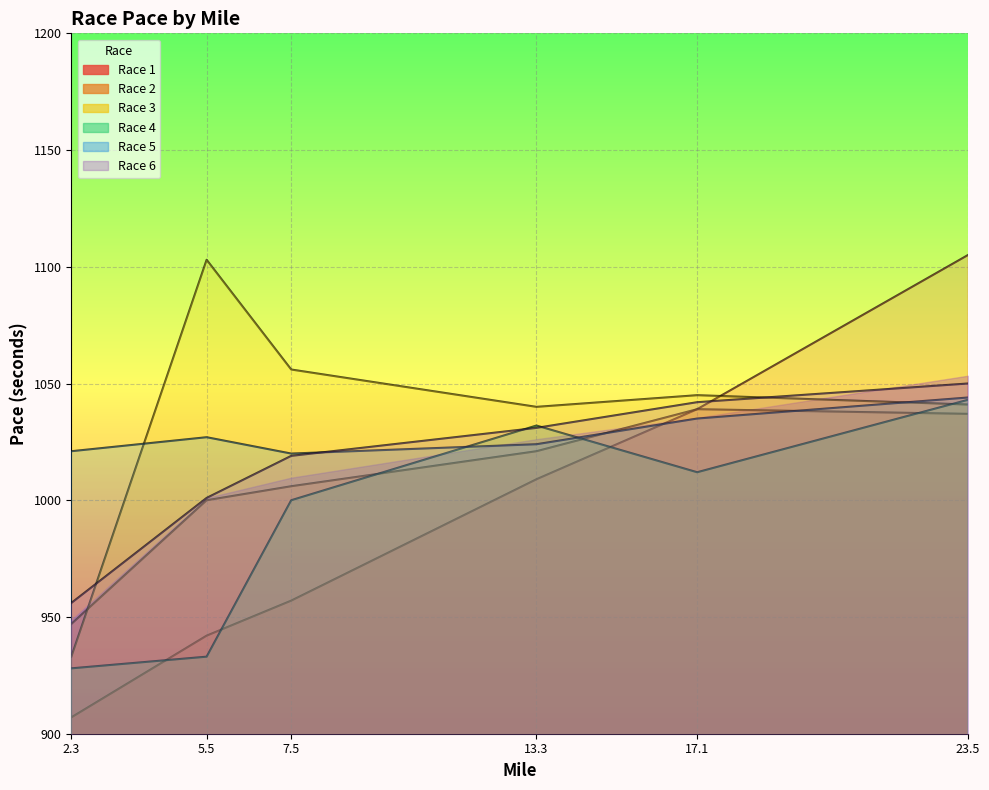

How many values in the Race 6 series exceed 1031?

2